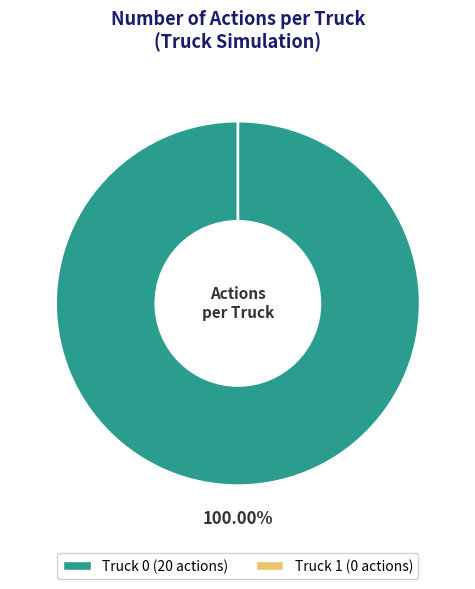

The Truck 1 slice represents 10% of the pie. True or false?

False